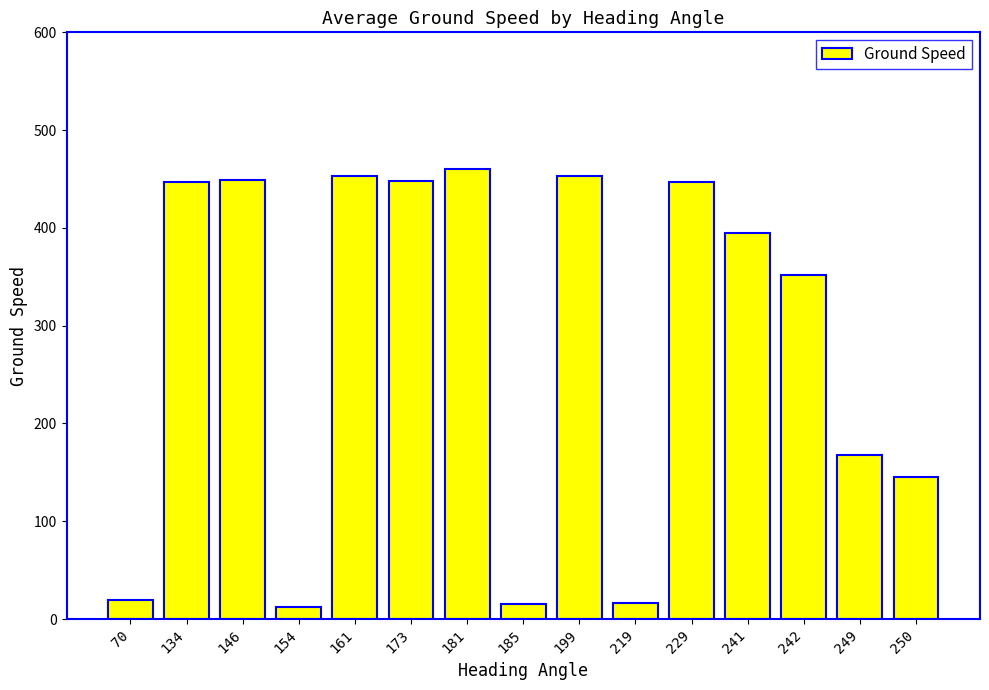

At which label is the value closest to 236?

249